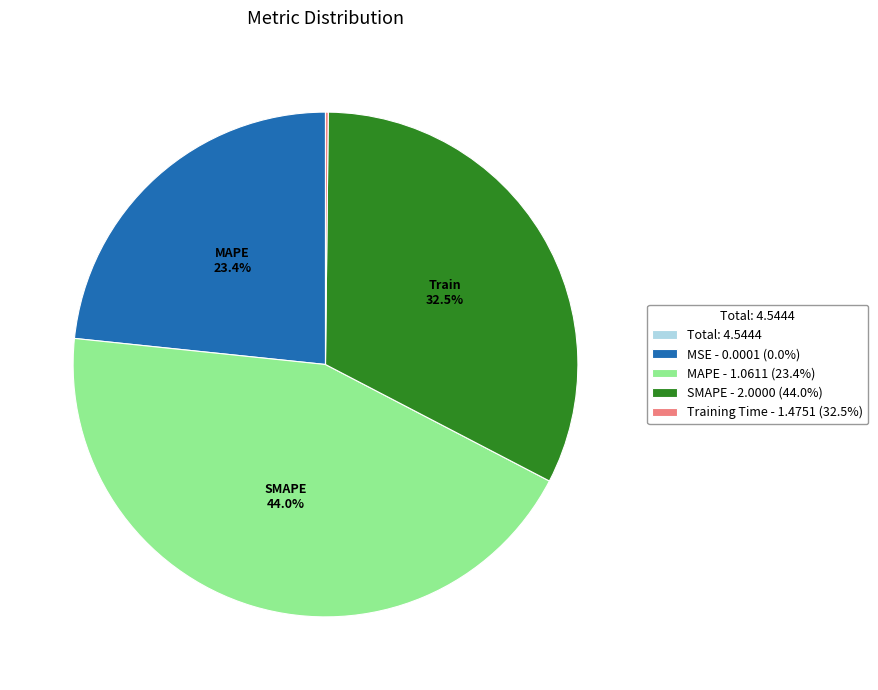

Do MSE - 0.0001 (0.0%) and MAPE - 1.0611 (23.4%) together represent more than half of the pie?

Yes